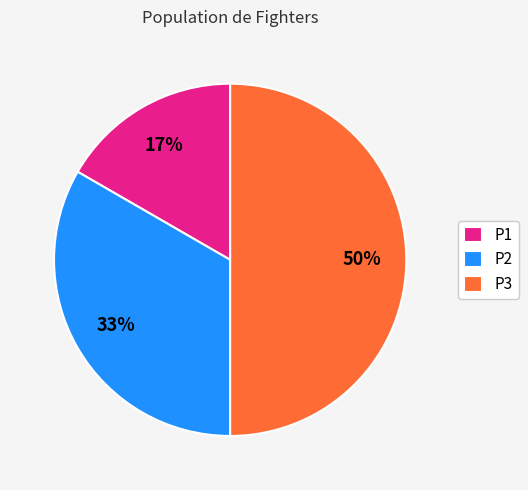

True or false: P2 accounts for 26% of the total.

False